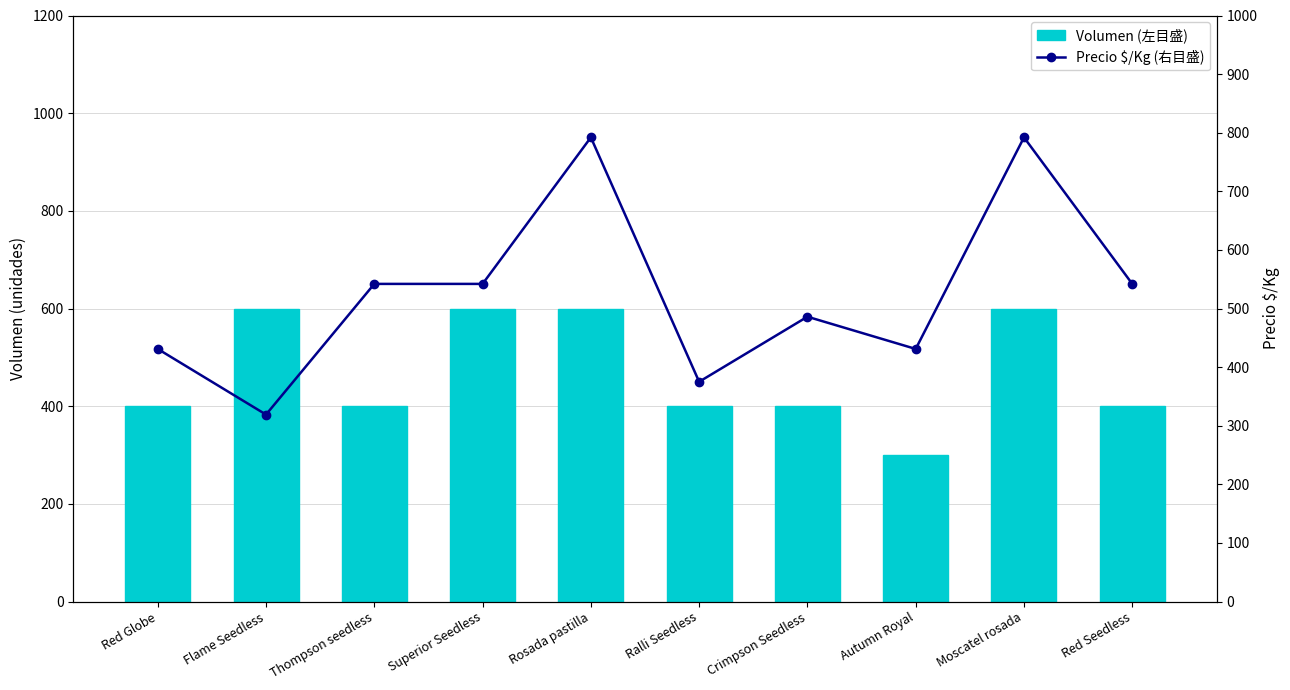

Rank the series by their average value, from highest to lowest.

Precio $/Kg (右目盛), Volumen (左目盛)